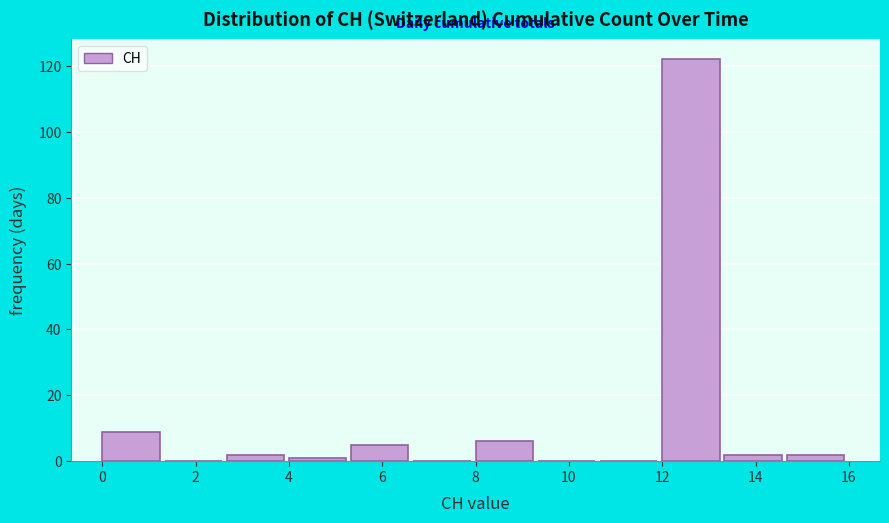

Reading left to right, transcribe this chart: for each bar, give the range it covers on the x-axis and its height. Neither the bar edges nor the heights are printed on the chart, so give them approximately, as read against the axes.

0.0 to 1.4: 10
1.4 to 2.6: 0
2.6 to 4.0: 2
4.0 to 5.4: under 2
5.4 to 6.6: 6
6.6 to 8.0: 0
8.0 to 9.4: 6
9.4 to 10.6: 0
10.6 to 12.0: 0
12.0 to 13.4: 122
13.4 to 14.6: 2
14.6 to 16.0: 2